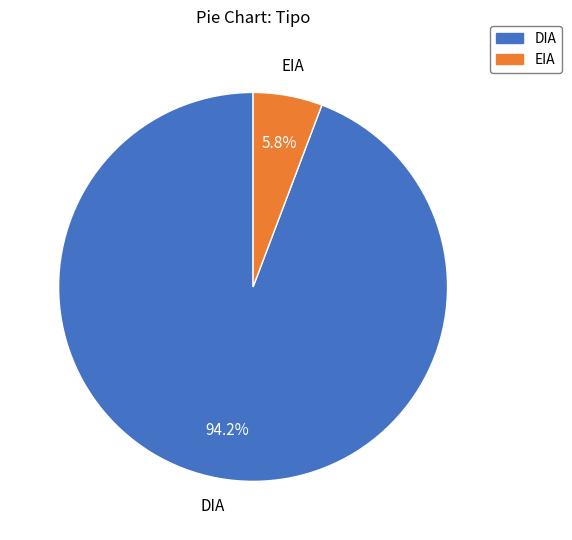

Does DIA represent more than half of the total?

Yes